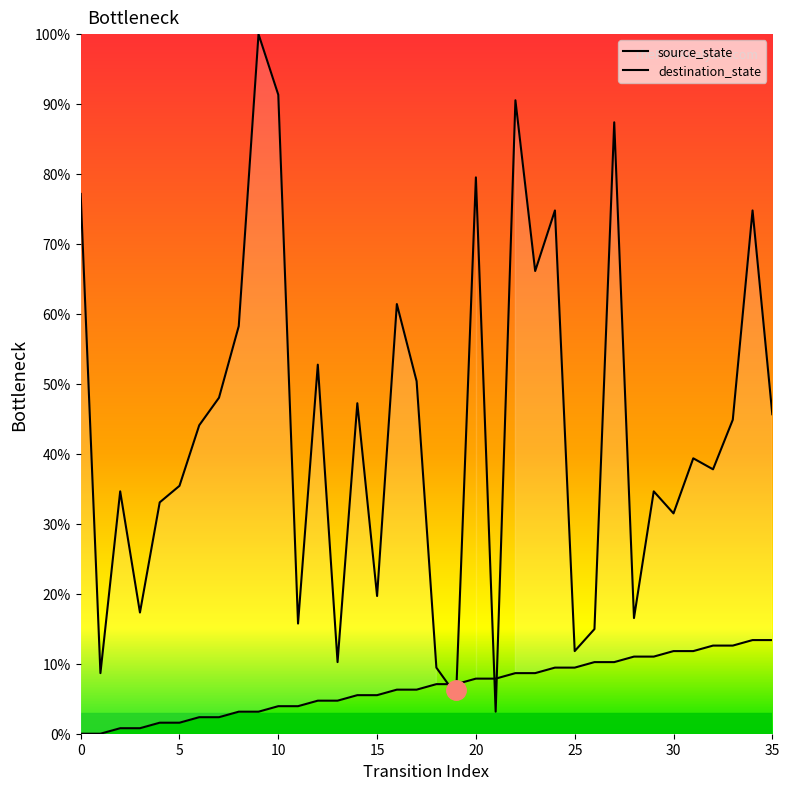

At which label does source_state first exceed 7?

18